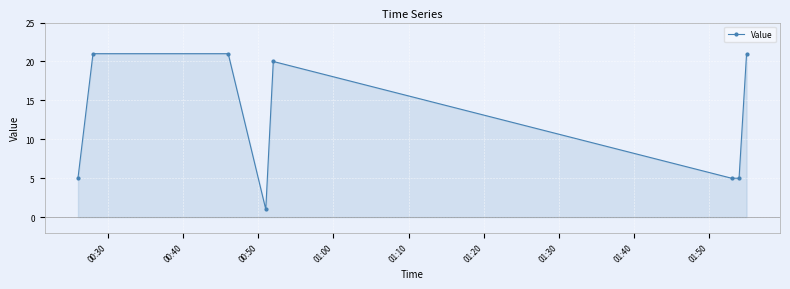

How many series are shown in this chart?

1